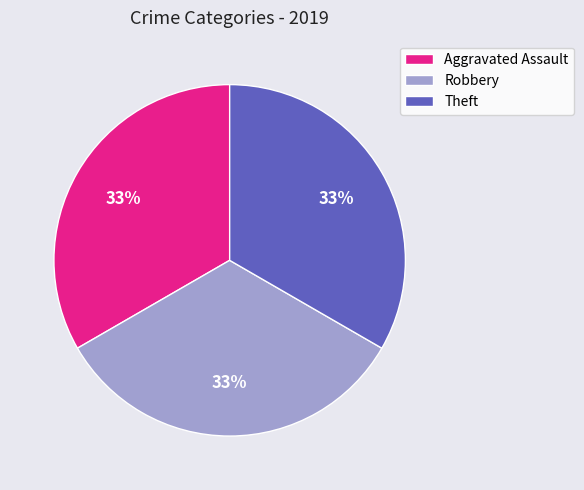

How many slices are in this pie chart?

3